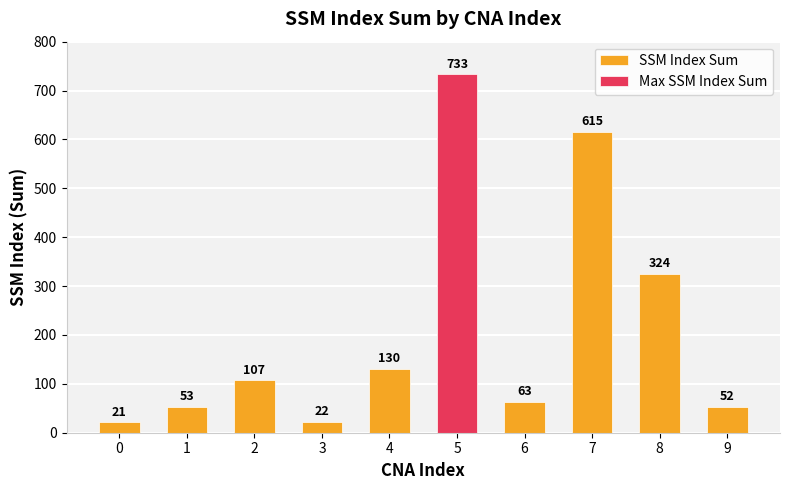

The SSM Index Sum series shows 886 at 7. True or false?

False